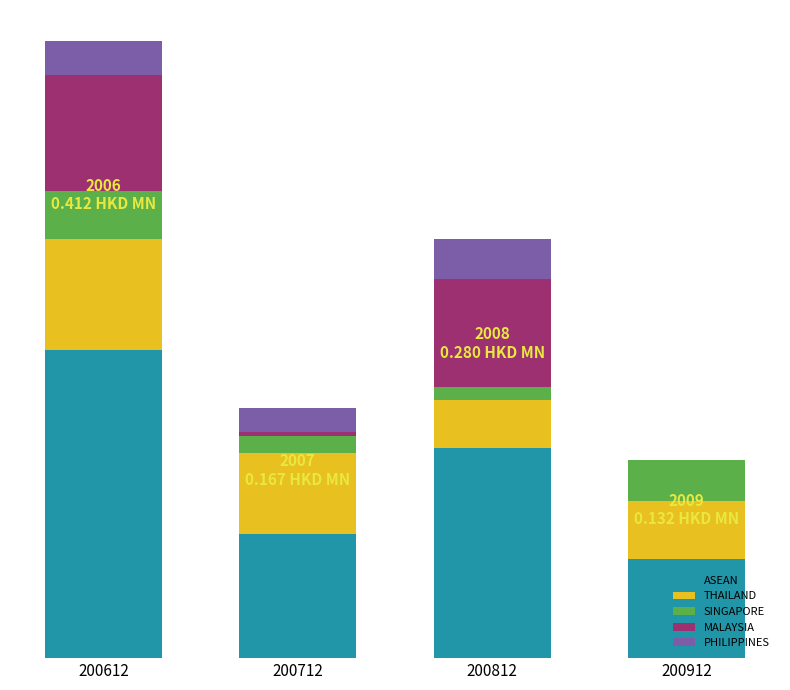

At how many categories does at least one series exceed 0?

4